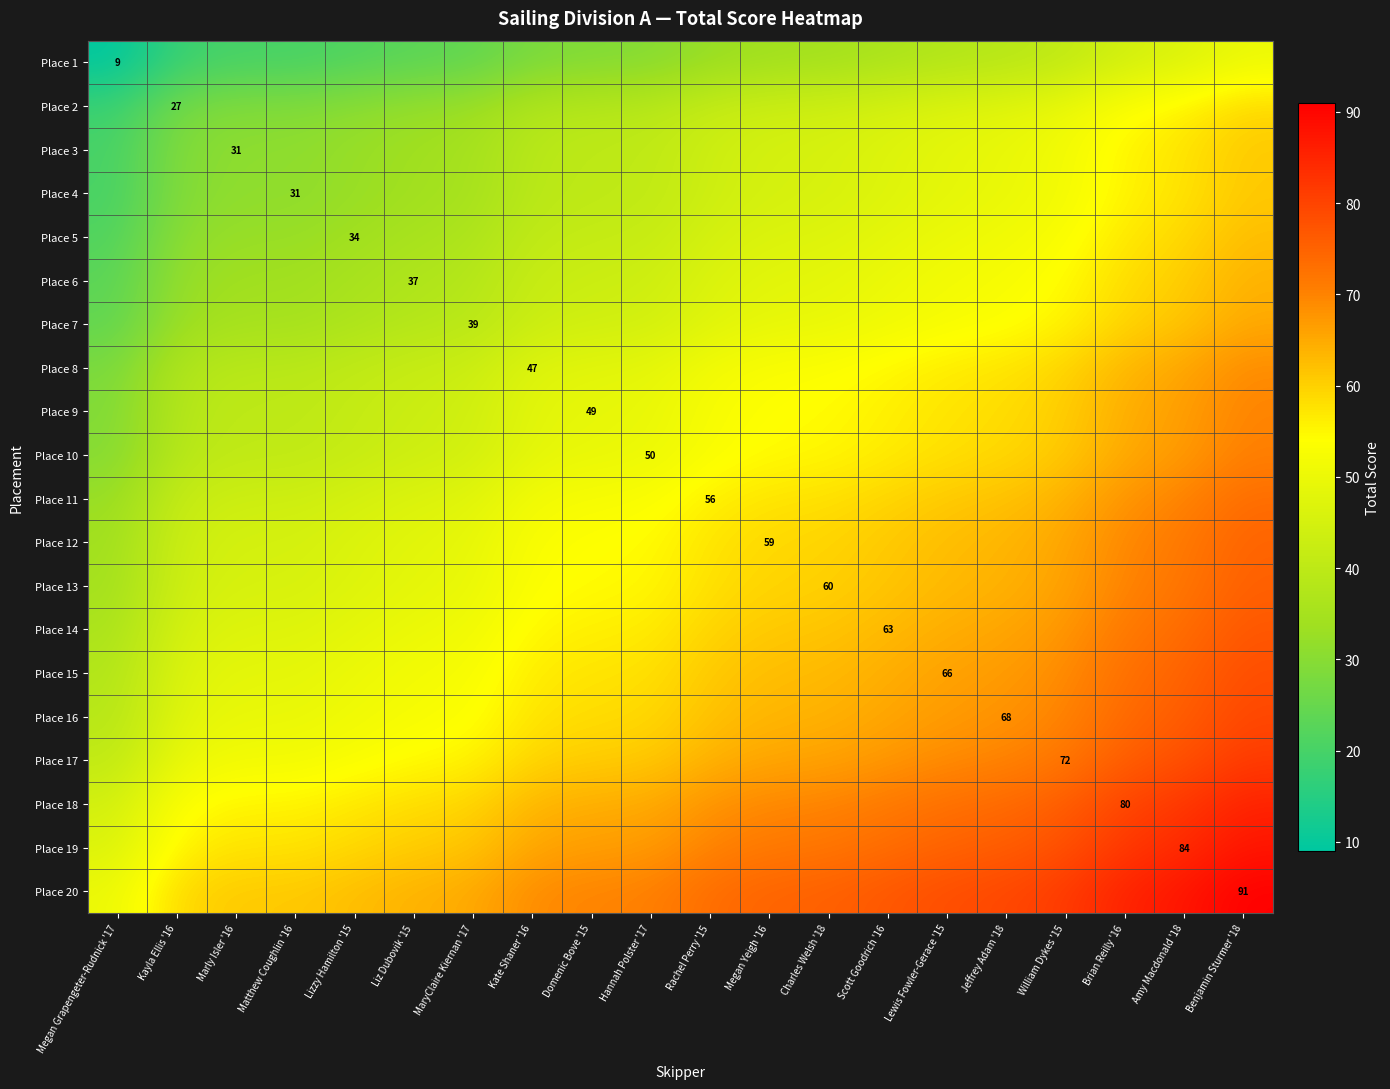

The Place 4 series shows 50.6 at Matthew Coughlin '16. True or false?

False